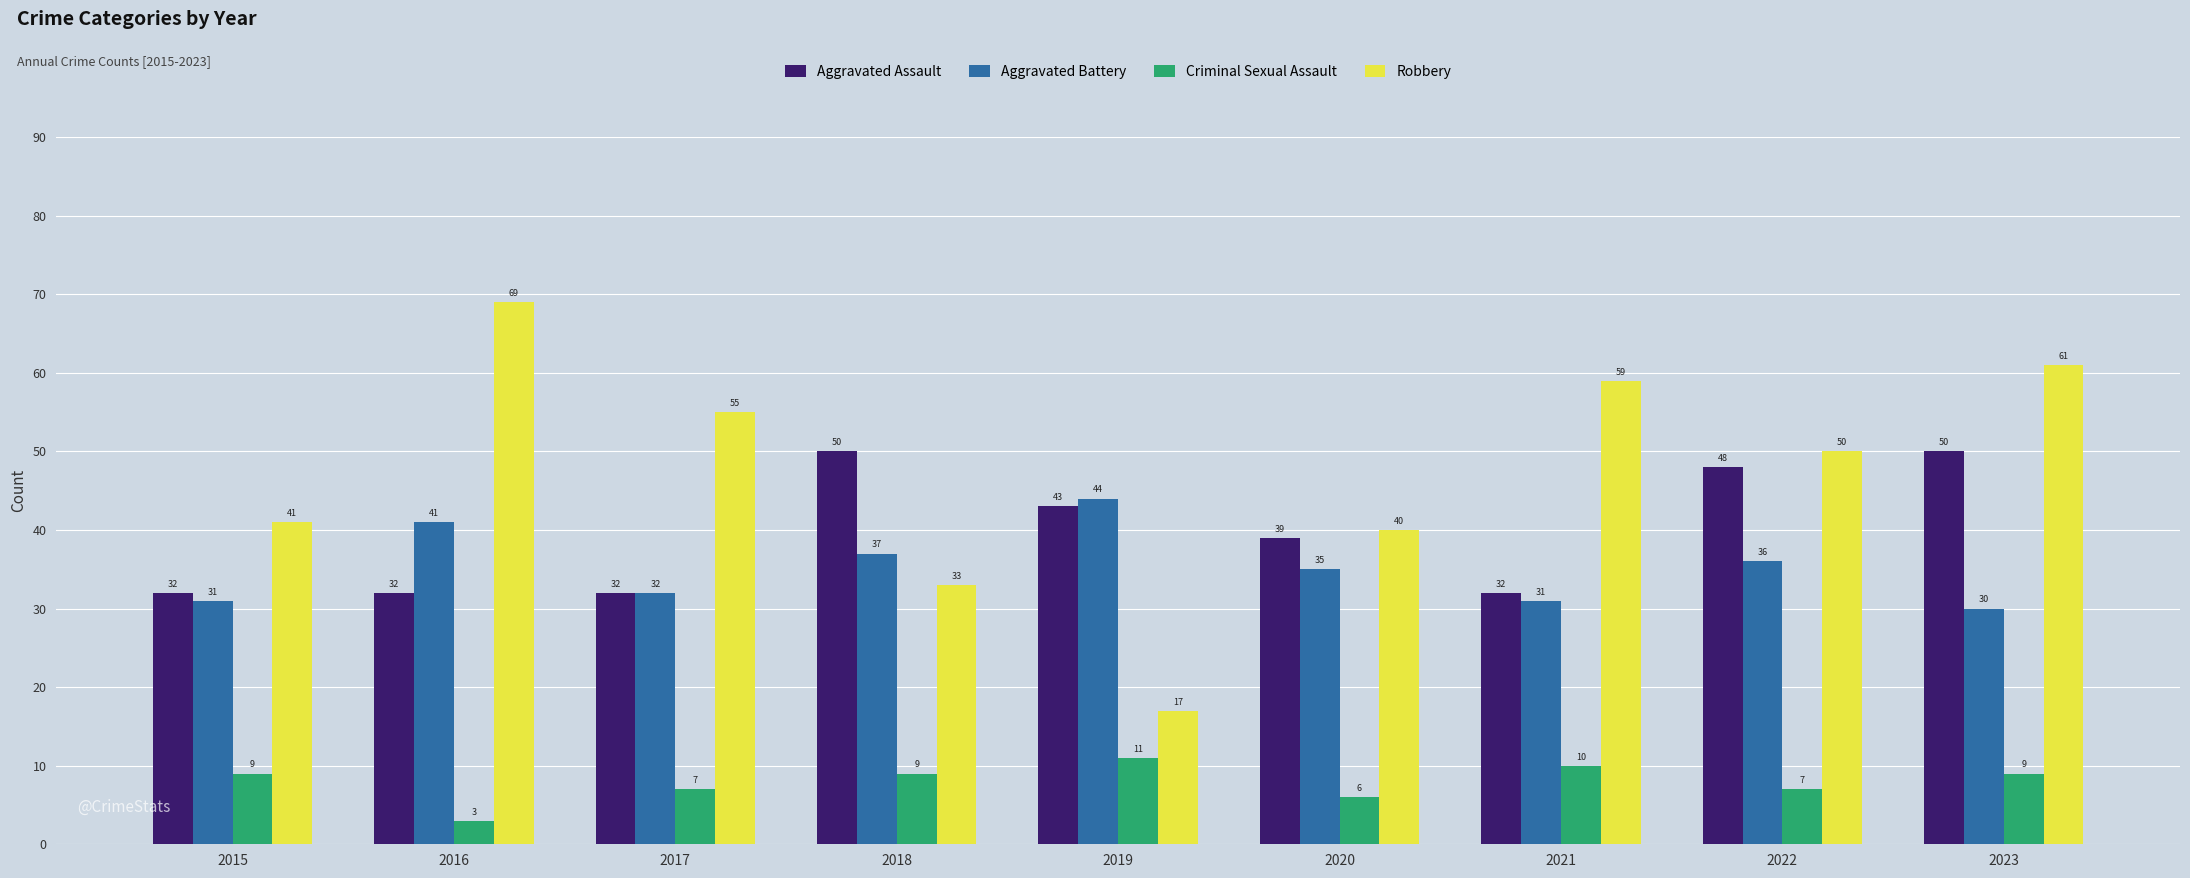

What are all the series names shown in the legend?

Aggravated Assault, Aggravated Battery, Criminal Sexual Assault, Robbery